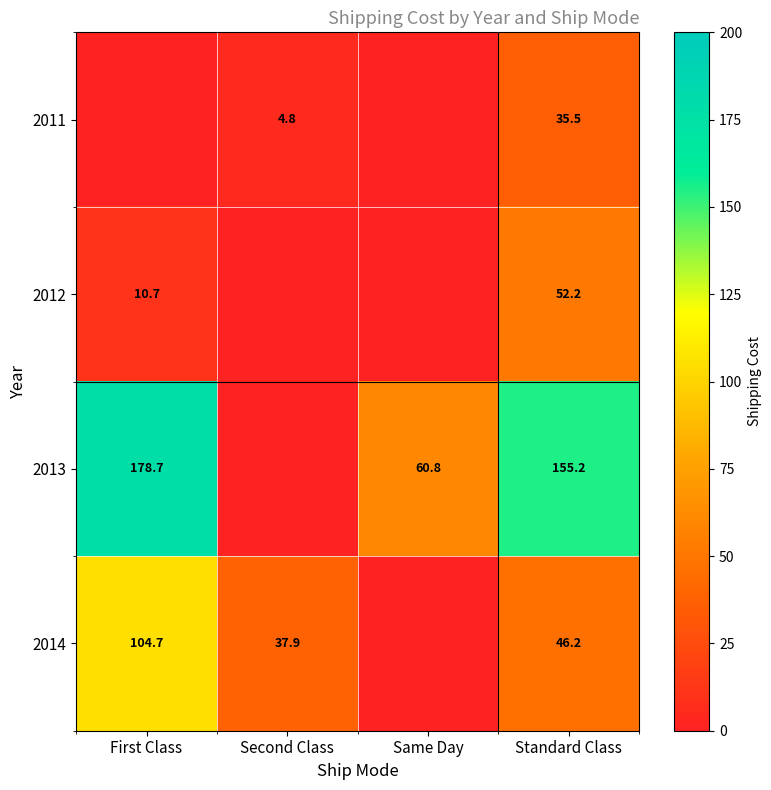

What is the sum of the 2013 values at Standard Class and Same Day?

216.0